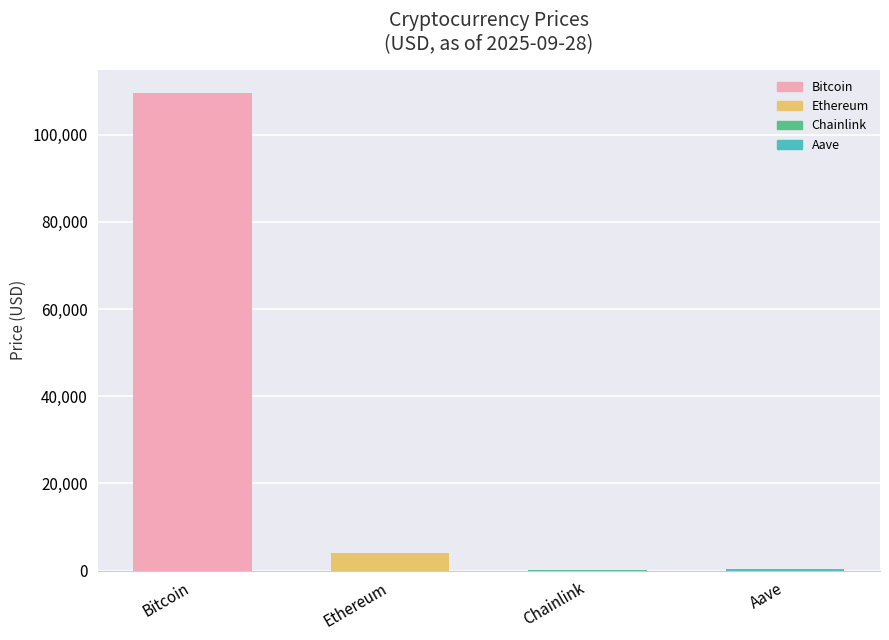

True or false: the data shows 265.2 at Aave.

True